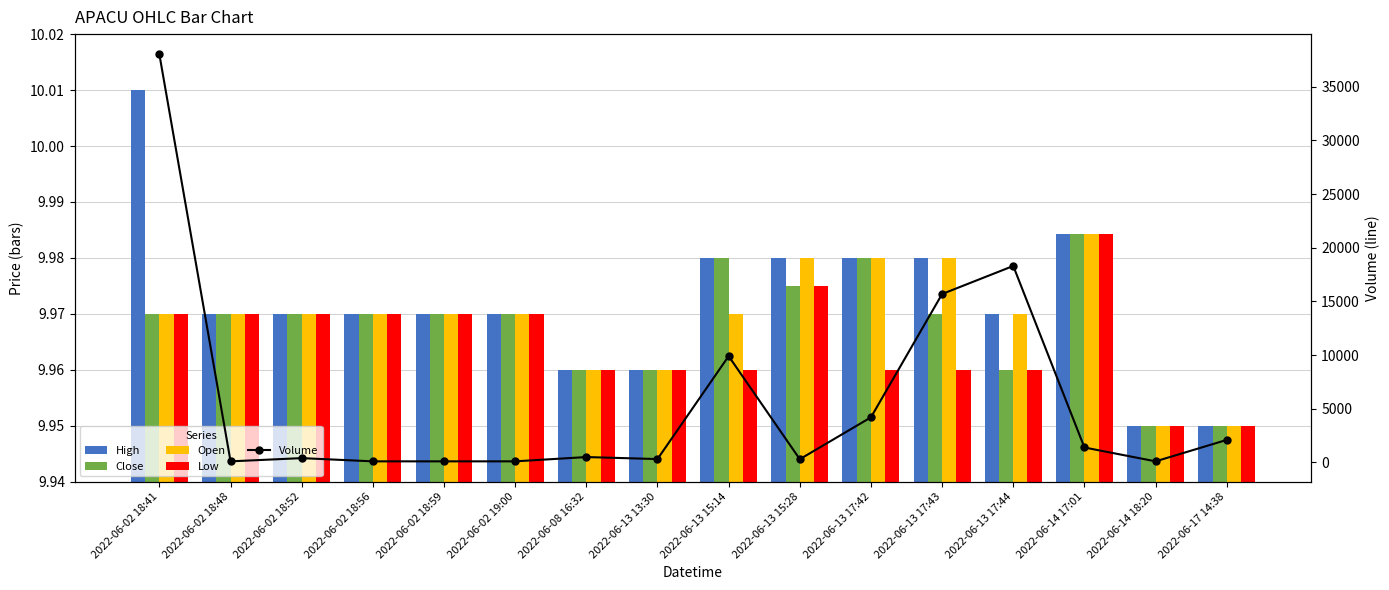

At how many categories does at least one series exceed 19438?

1